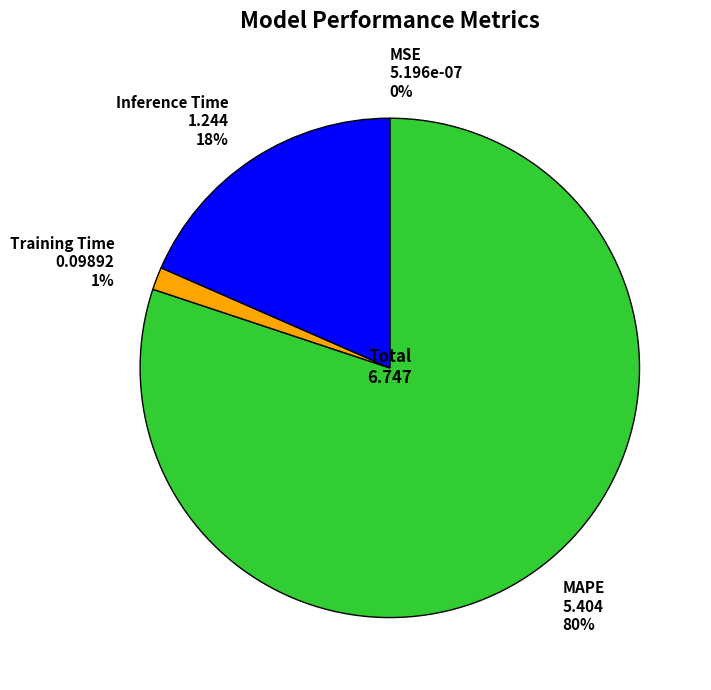

To the nearest percent, what is the average slice percentage?

25%